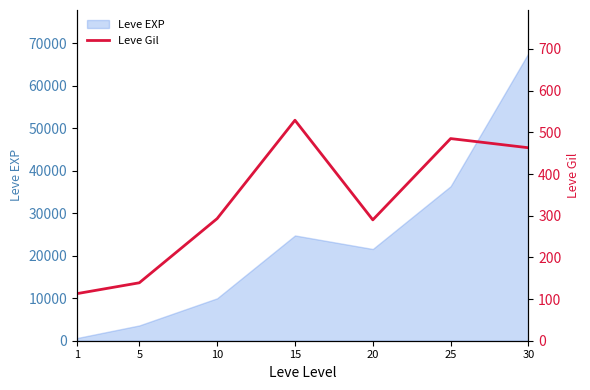

How many values exceed 293?

3